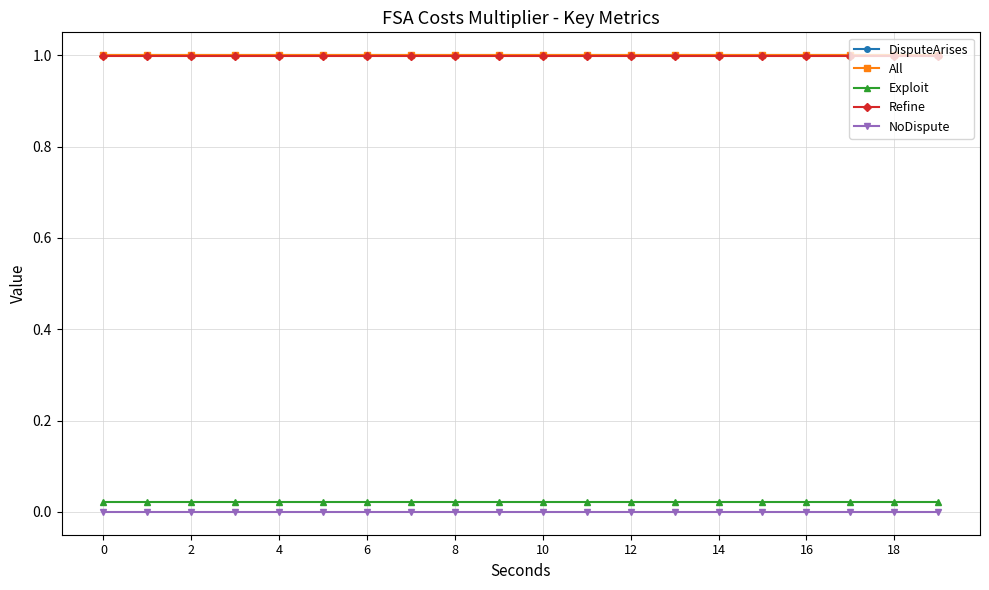

Which series has the largest total across all categories?

DisputeArises